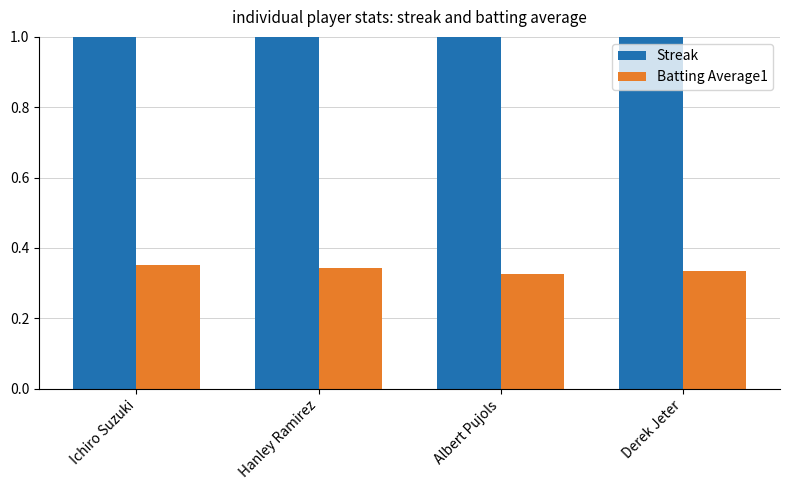

Rank the categories by Batting Average1 value from lowest to highest.

Albert Pujols, Derek Jeter, Hanley Ramirez, Ichiro Suzuki